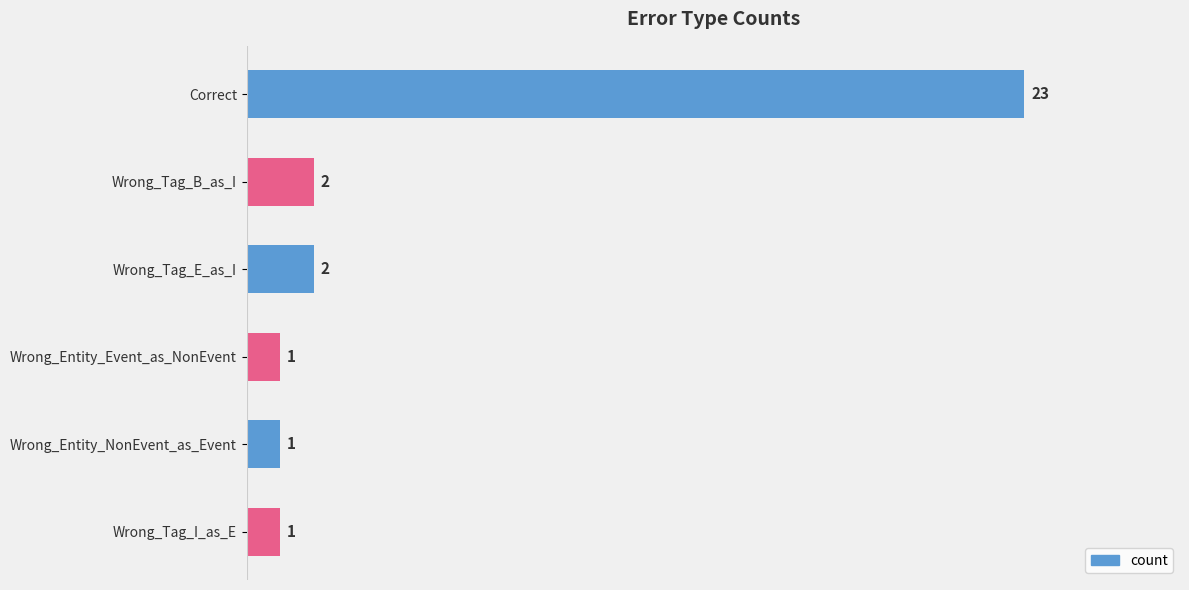

What is the sum of all values?

30